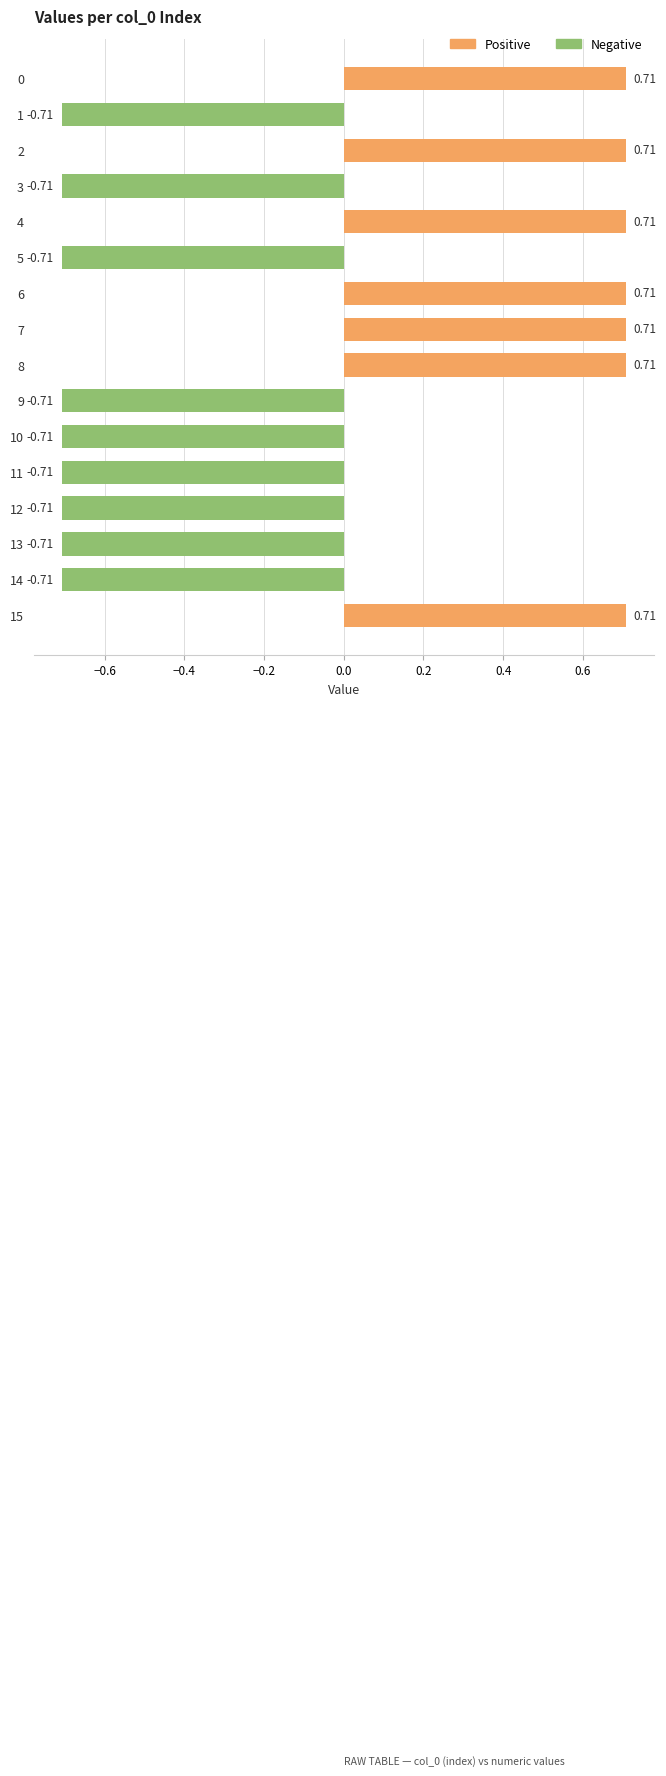

Count the number of categories in the chart.

16